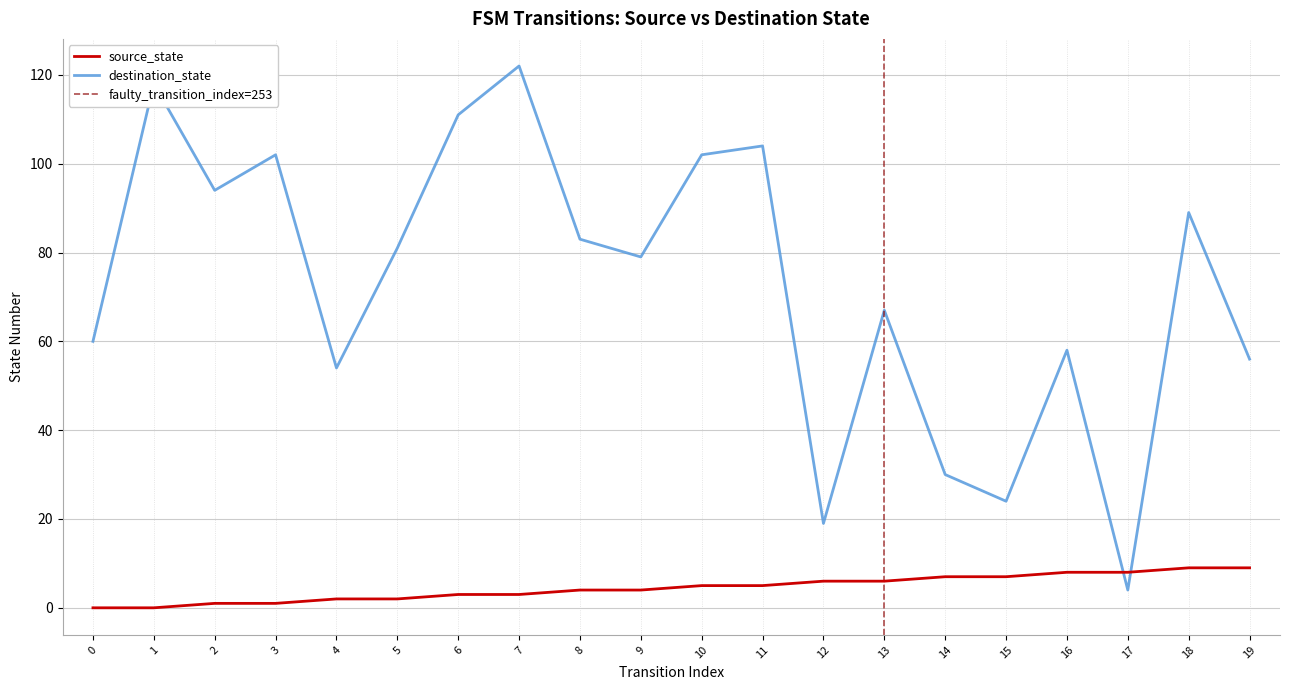

What is the total value across all series at 9?

83